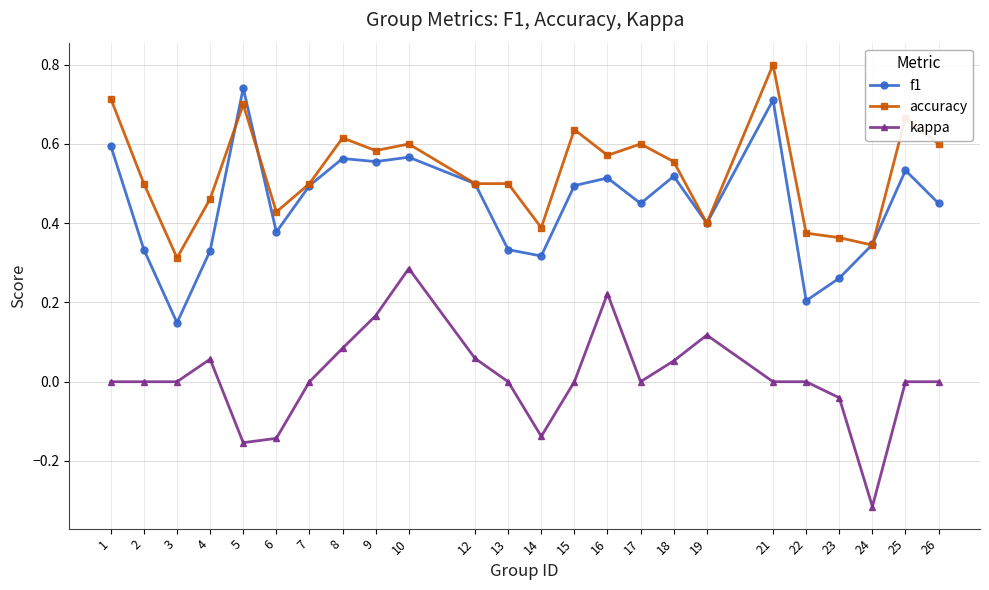

Which category has the lowest value in the kappa series?

24